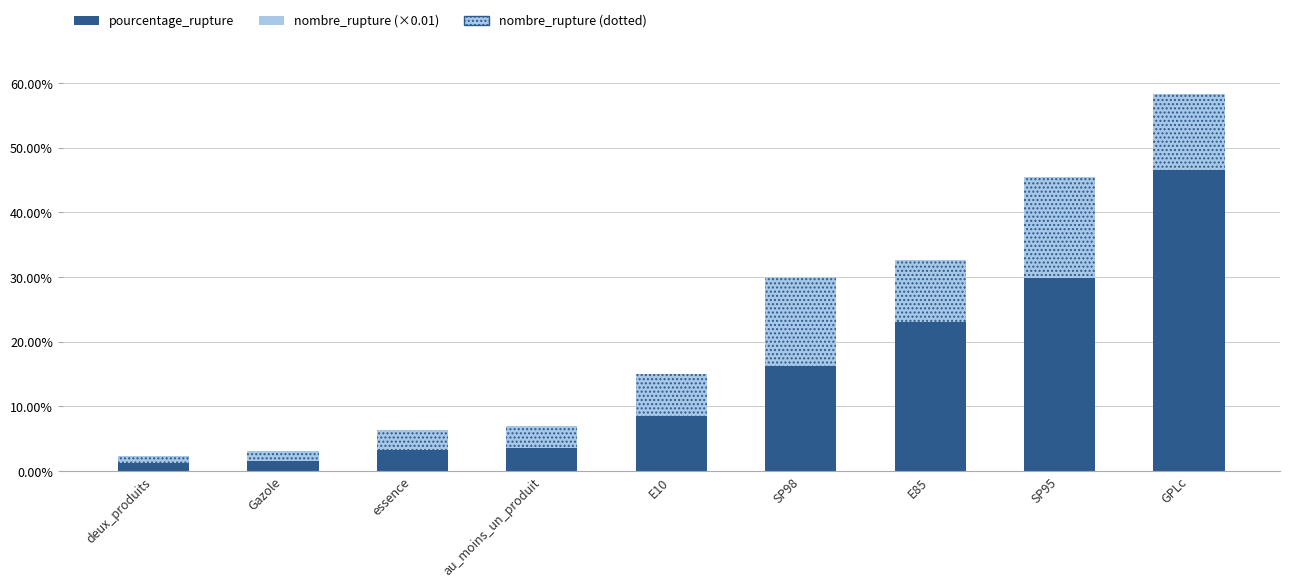

What is the lowest value of the pourcentage_rupture series?

1.2